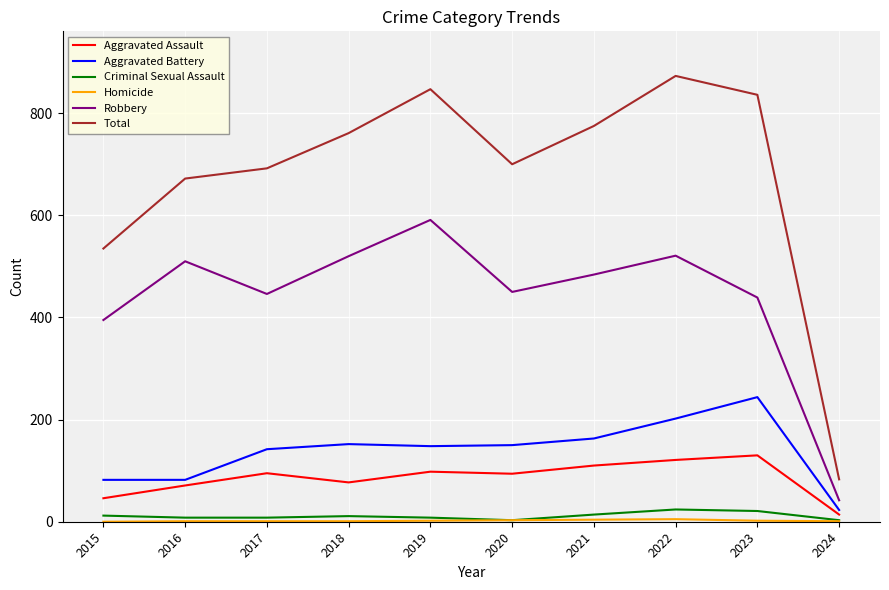

Which series has the largest total across all categories?

Total